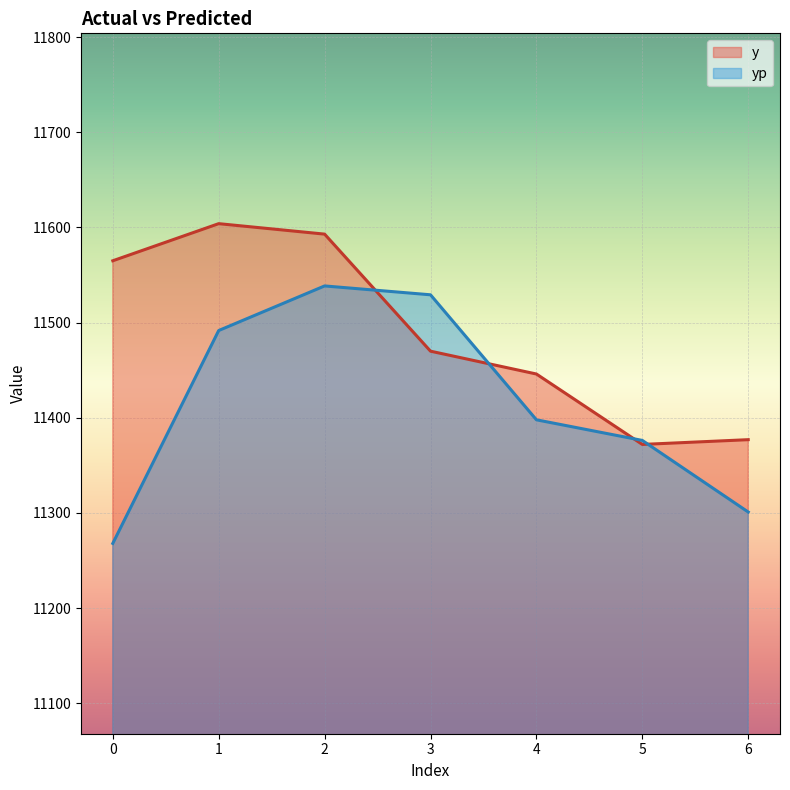

Where is the first local minimum for y?

5